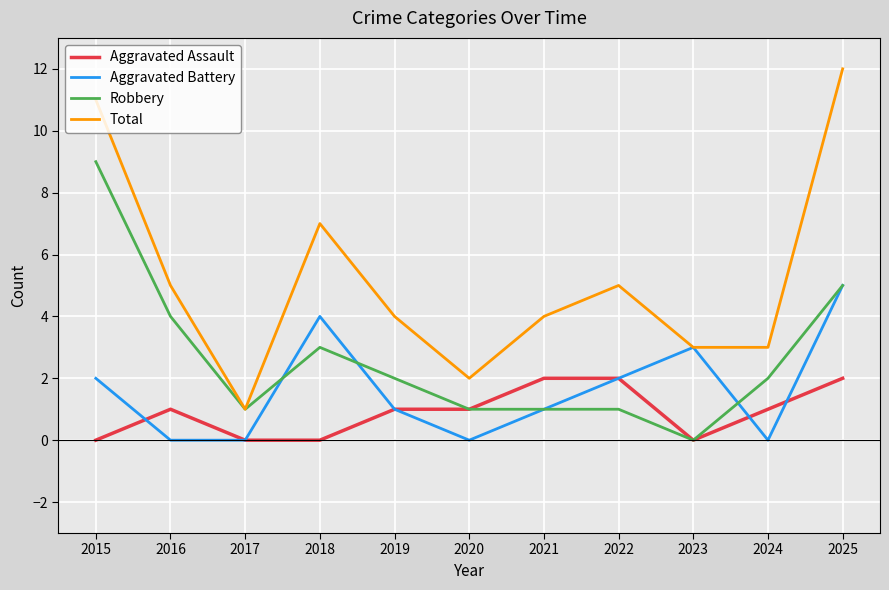

True or false: Total and Aggravated Assault intersect in this chart.

False